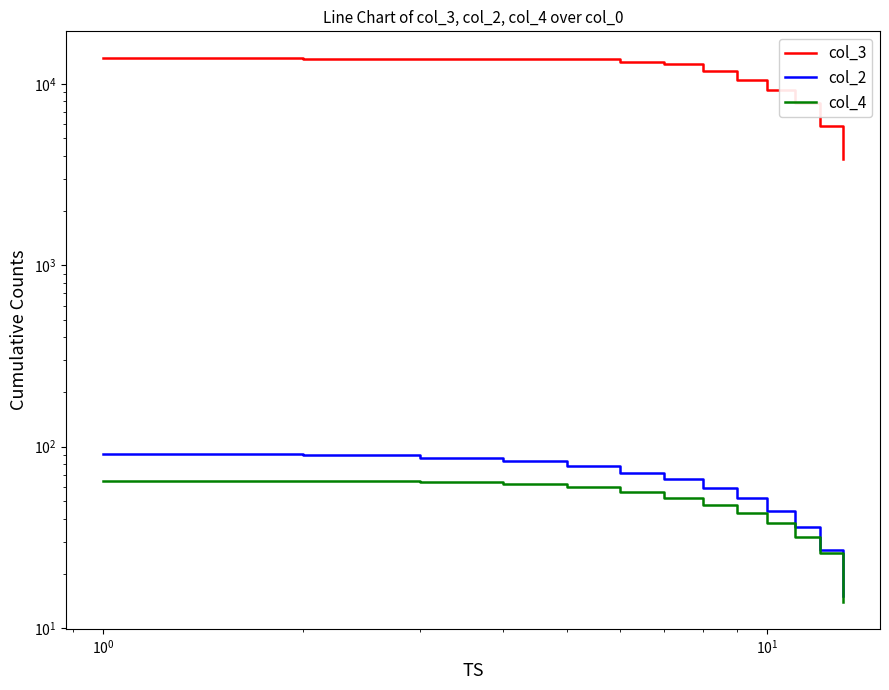

True or false: col_2 and col_4 cross at least once.

False